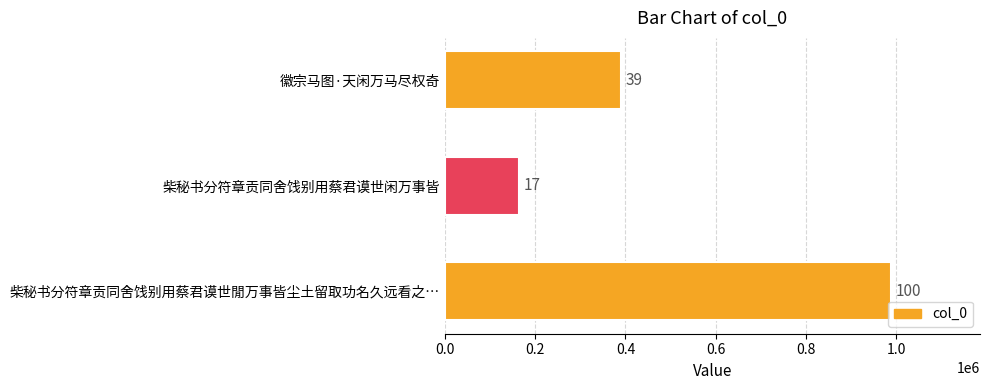

How many bars are there in total?

3